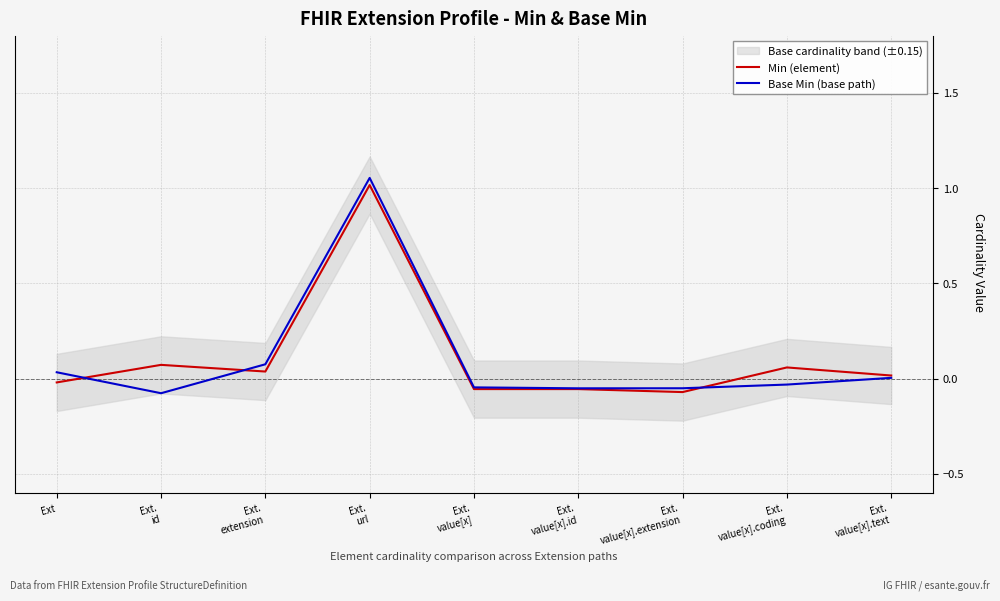

Rank the series at Ext.
url from lowest to highest value.

Min (element), Base Min (base path)